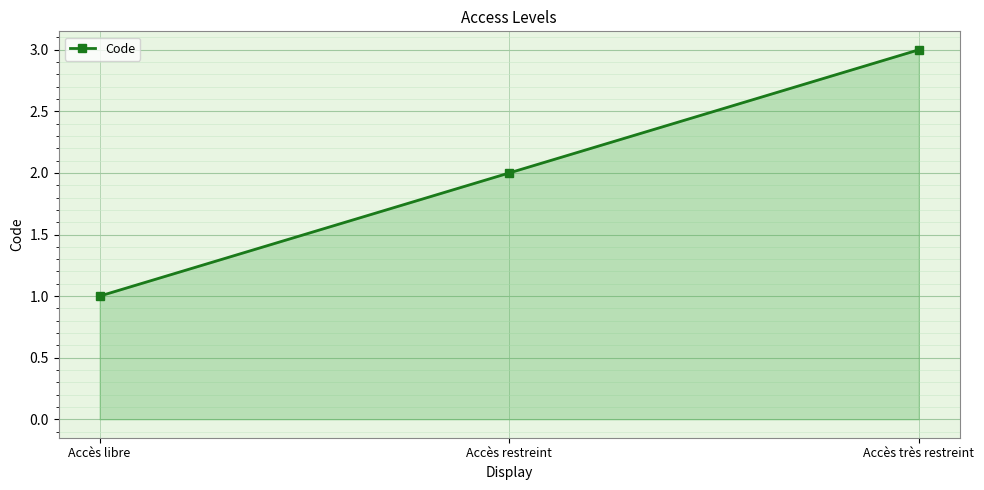

How many lines are shown in the chart?

1